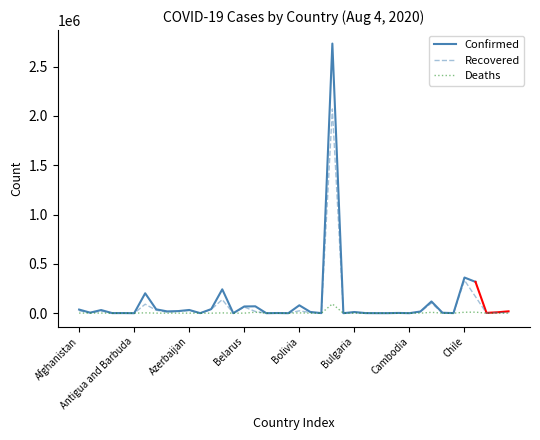

At which label is Recovered closest to 1035404?

Chile